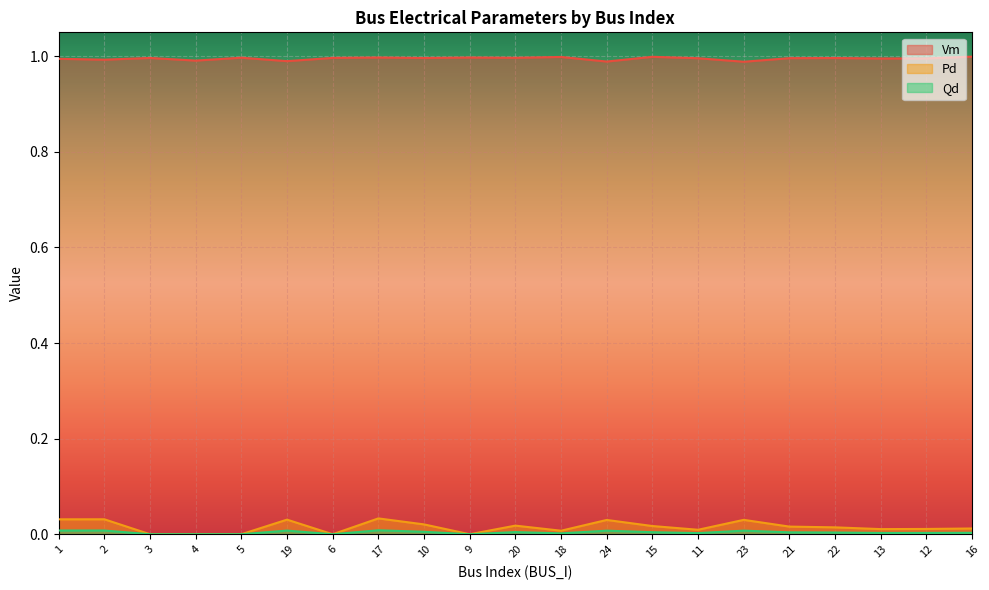

How many distinct data groups are displayed?

3